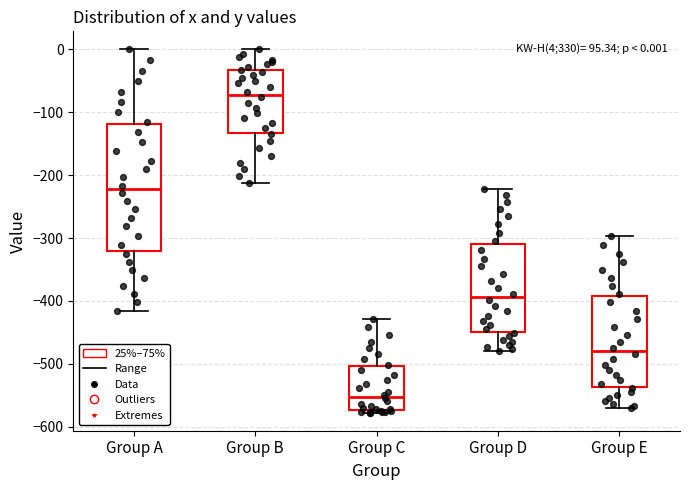

Which box is the tallest, from its lower edge to its upper edge?

Group A